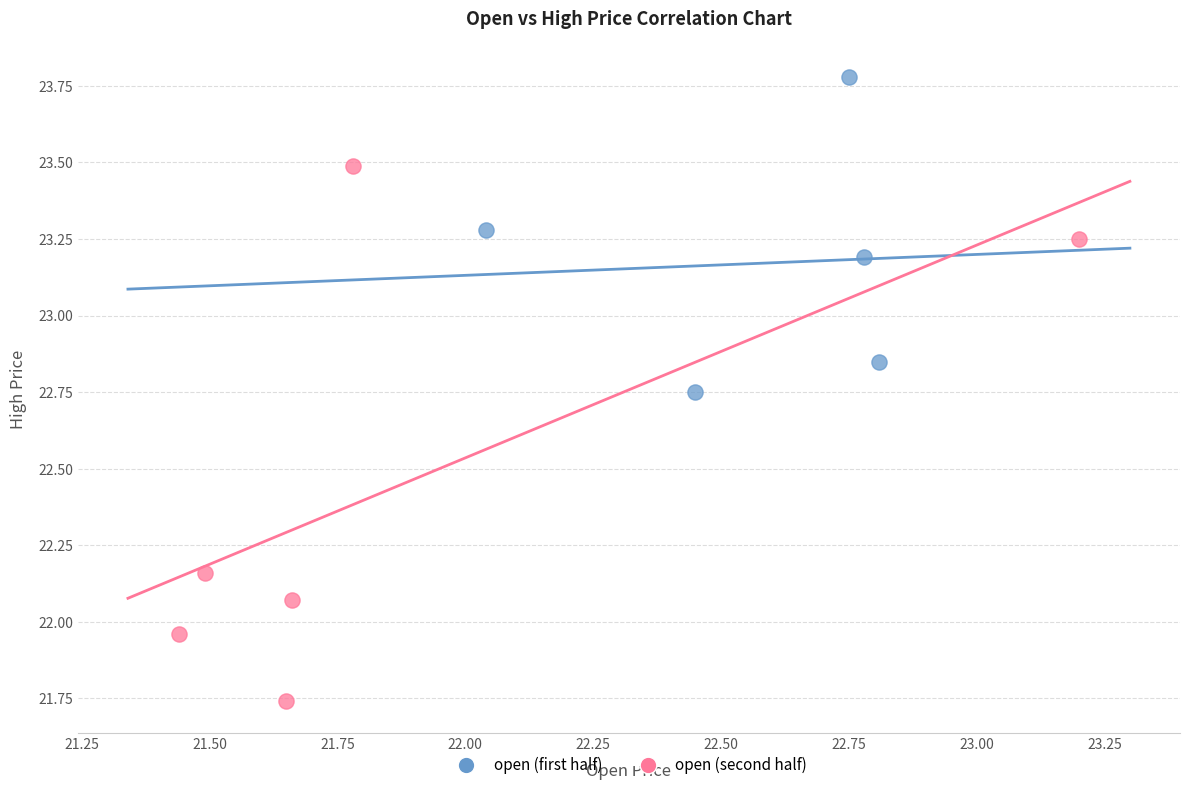

Which series reaches the maximum Y coordinate?

open (first half)